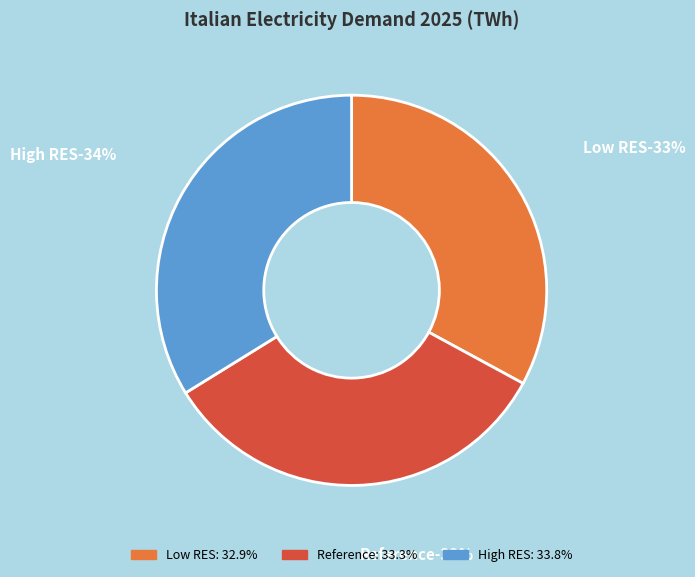

Rank the categories by value from highest to lowest.

High RES, Reference, Low RES